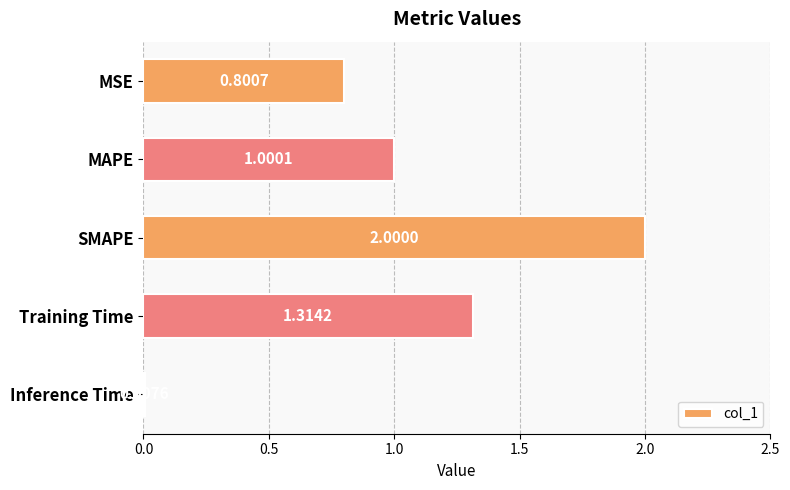

What is the difference between the second highest and second lowest values?

0.5